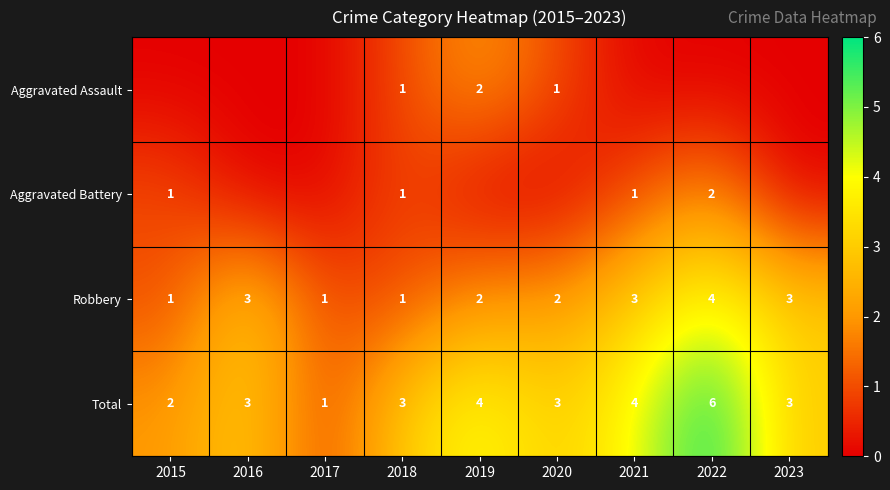

What is the sum of all Robbery values?

20